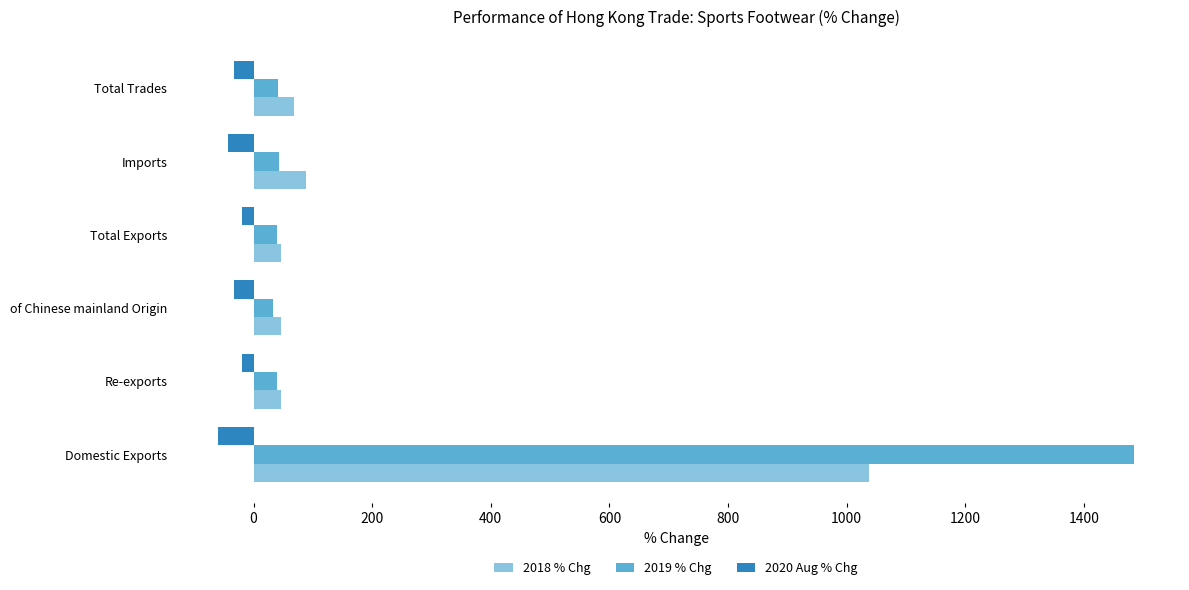

Count the number of data series in this chart.

3